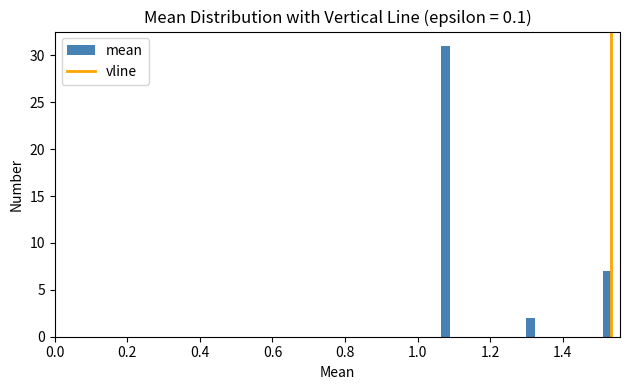

Read against the x-axis, roughly where is the centre of the tallest bar?

1.08